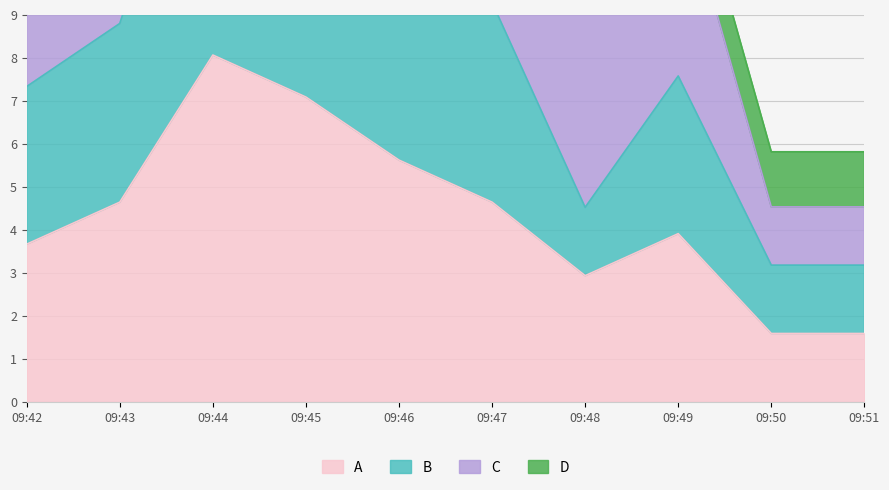

Which category has the lowest value in the B series?

09:50